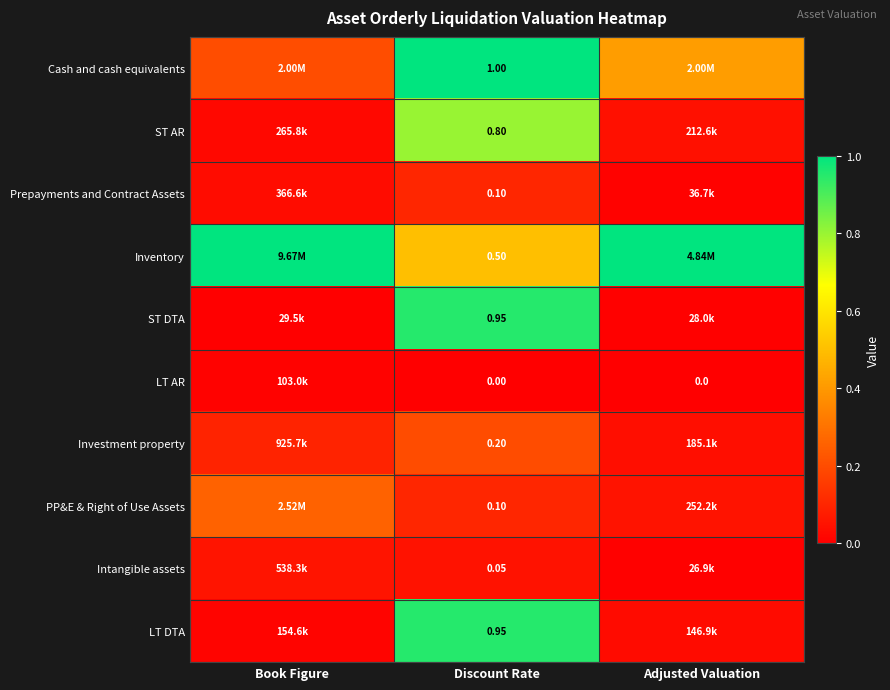

Is the value of Intangible assets at Discount Rate greater than the value of ST AR at Discount Rate?

No